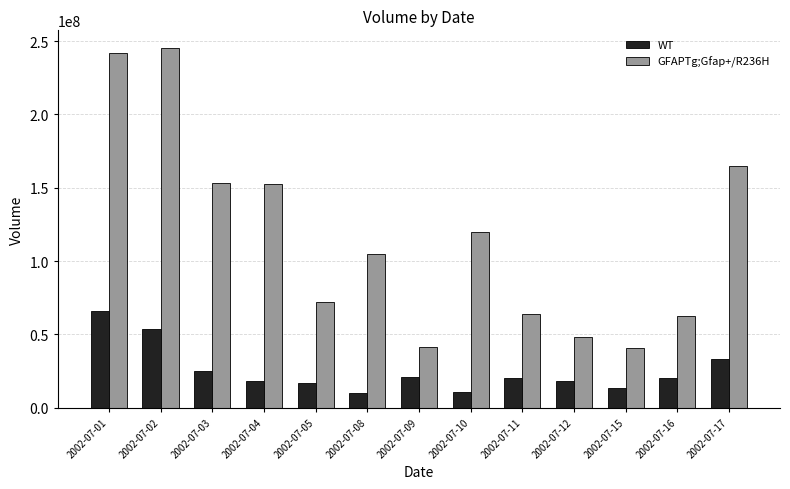

What is the value of the GFAPTg;Gfap+/R236H bar at the 1st from the left?

241586829